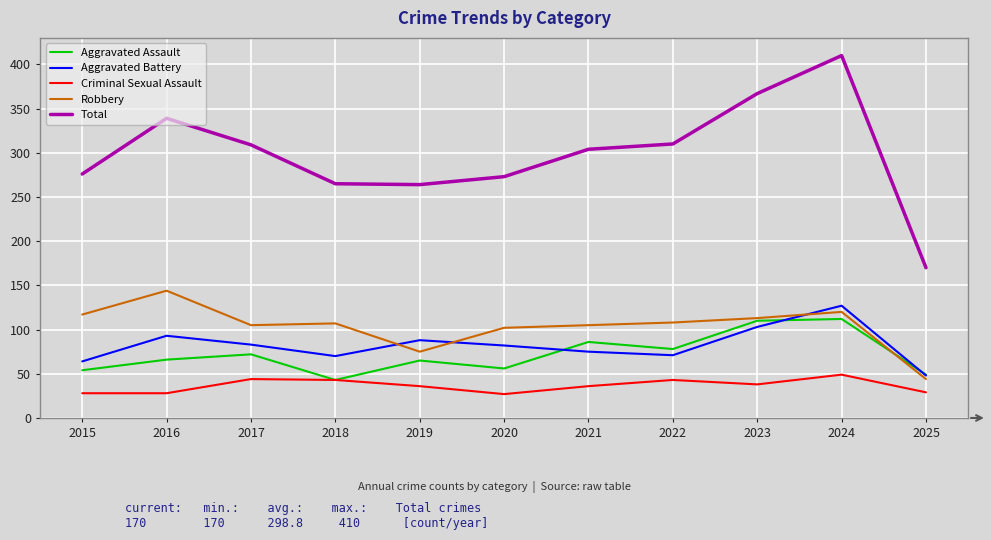

What are all the series names shown in the legend?

Aggravated Assault, Aggravated Battery, Criminal Sexual Assault, Robbery, Total